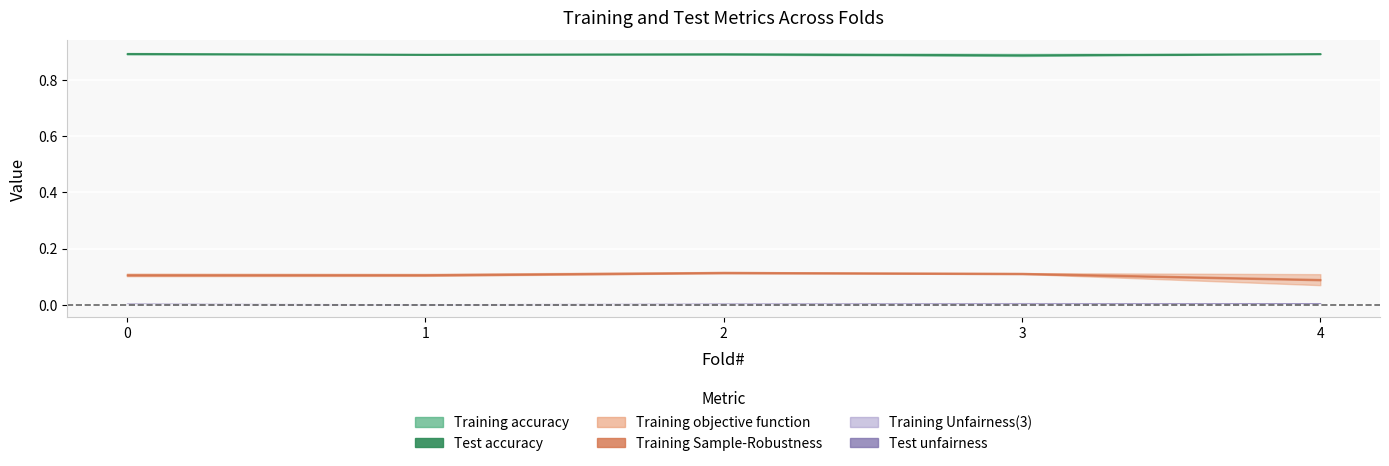

Which series has the largest total across all categories?

Test accuracy